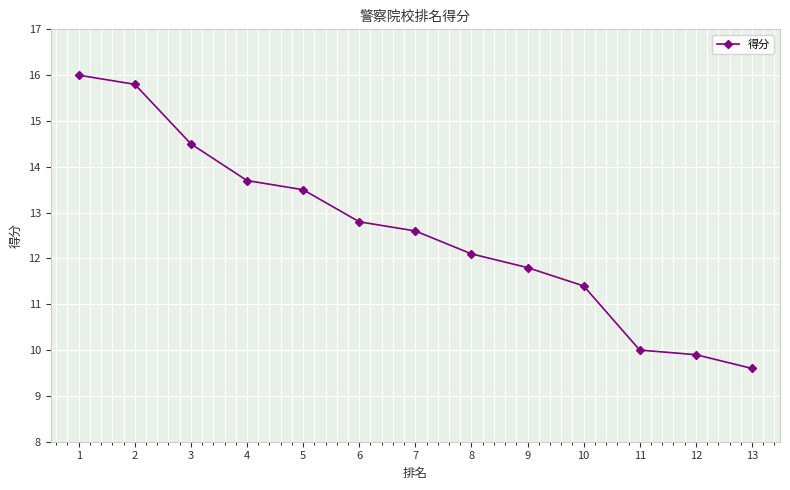

How many lines are shown in the chart?

1